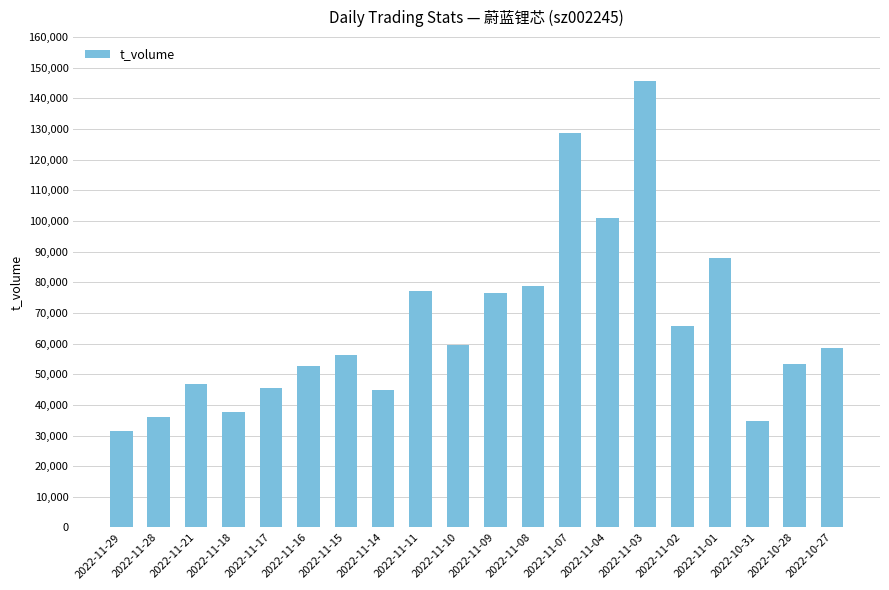

The value at 2022-11-14 is 44860. True or false?

True